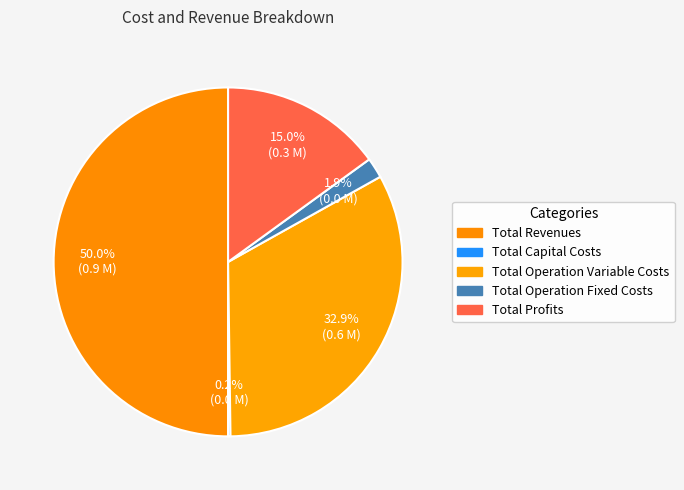

What is the largest slice in the pie chart?

Total Revenues